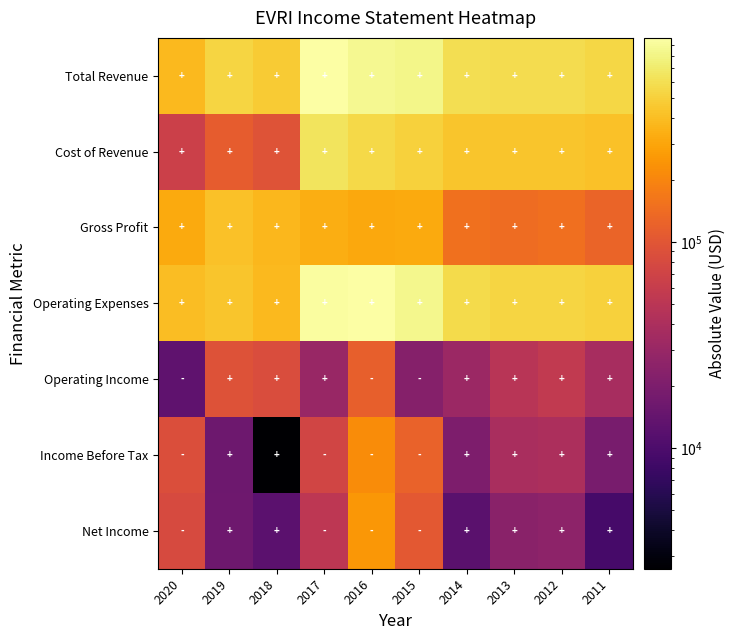

Which label corresponds to the largest value in the chart?

2016